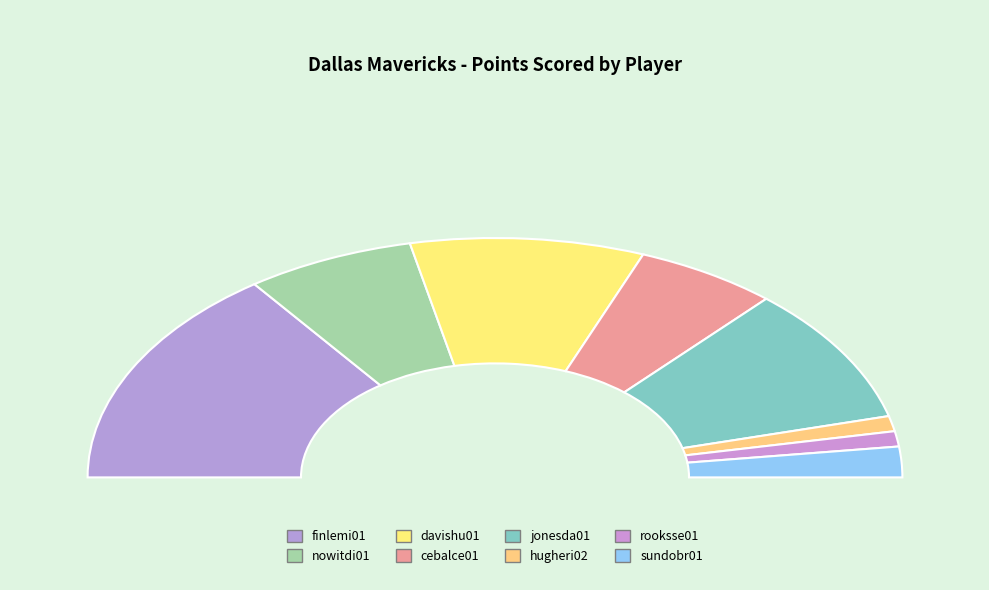

Rank the categories by value from lowest to highest.

hugheri02, rooksse01, sundobr01, cebalce01, nowitdi01, davishu01, jonesda01, finlemi01